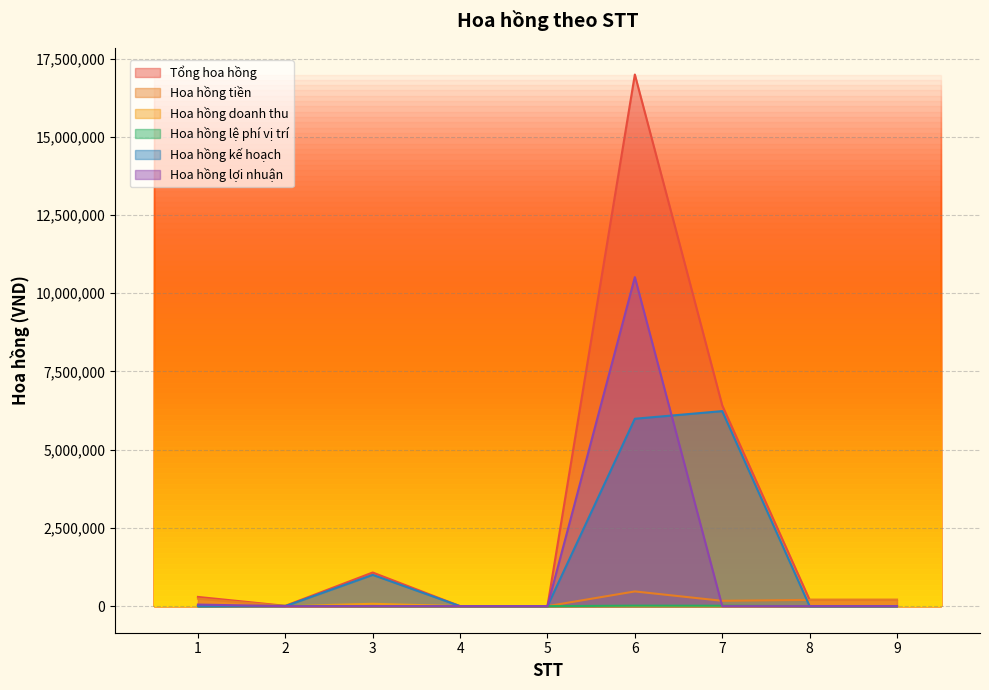

At how many categories does at least one series exceed 3753836?

2